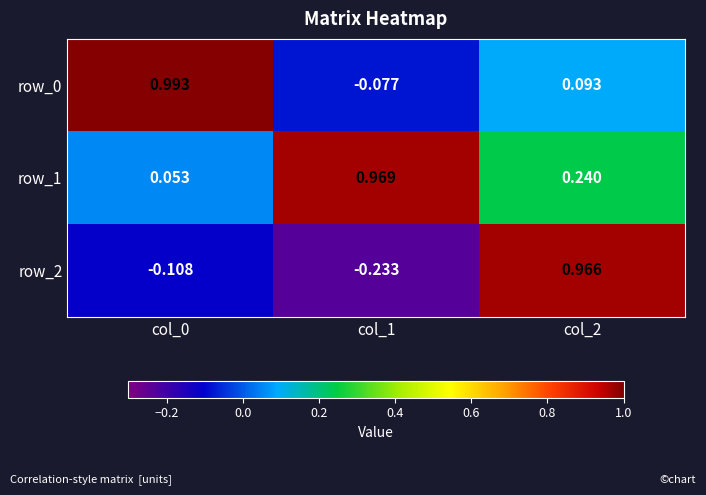

Count the number of data series in this chart.

3